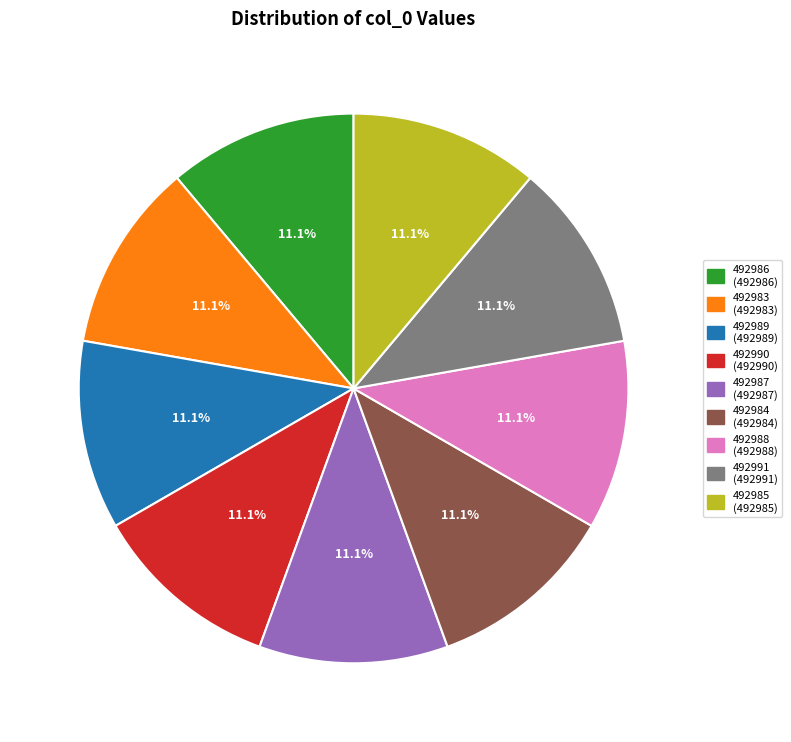

To the nearest percent, what percentage of the pie is 492985?

11%